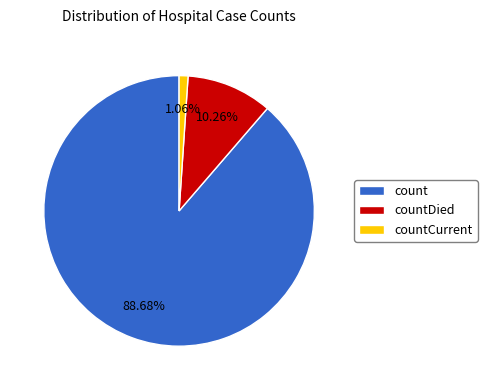

Count the number of slices in the pie.

3